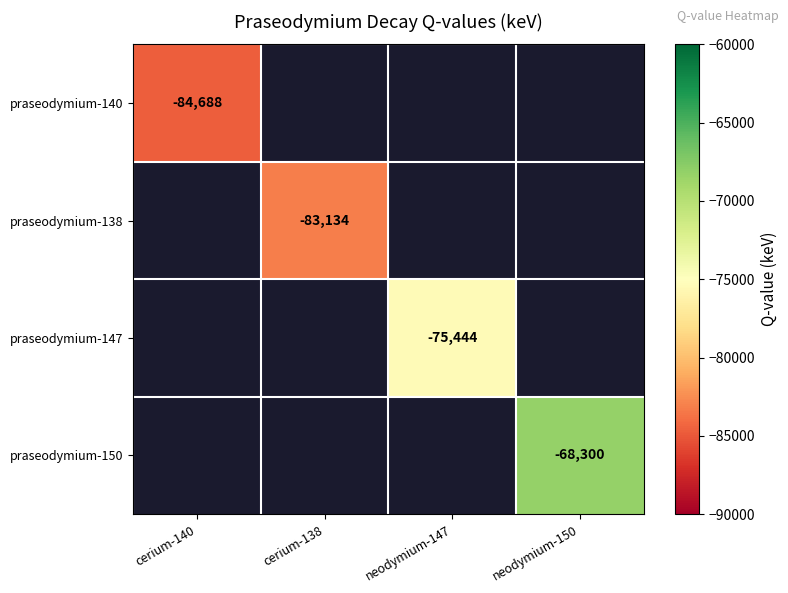

List the series in order of their overall mean, lowest first.

praseodymium-140, praseodymium-138, praseodymium-147, praseodymium-150